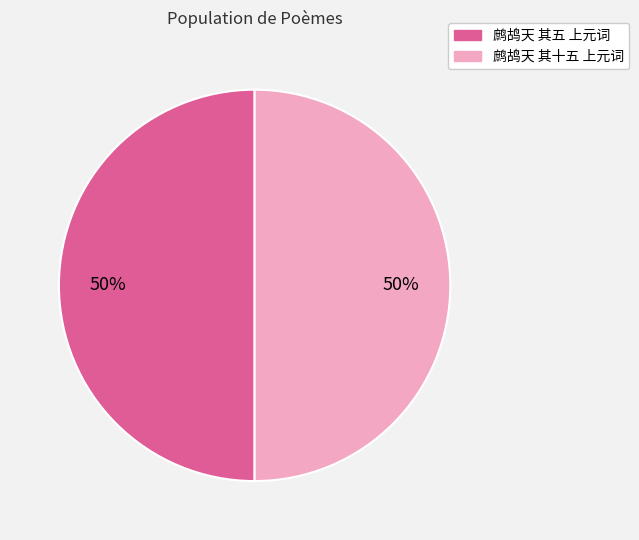

Combined, do 鹧鸪天 其五 上元词 and 鹧鸪天 其十五 上元词 account for over 50%?

Yes